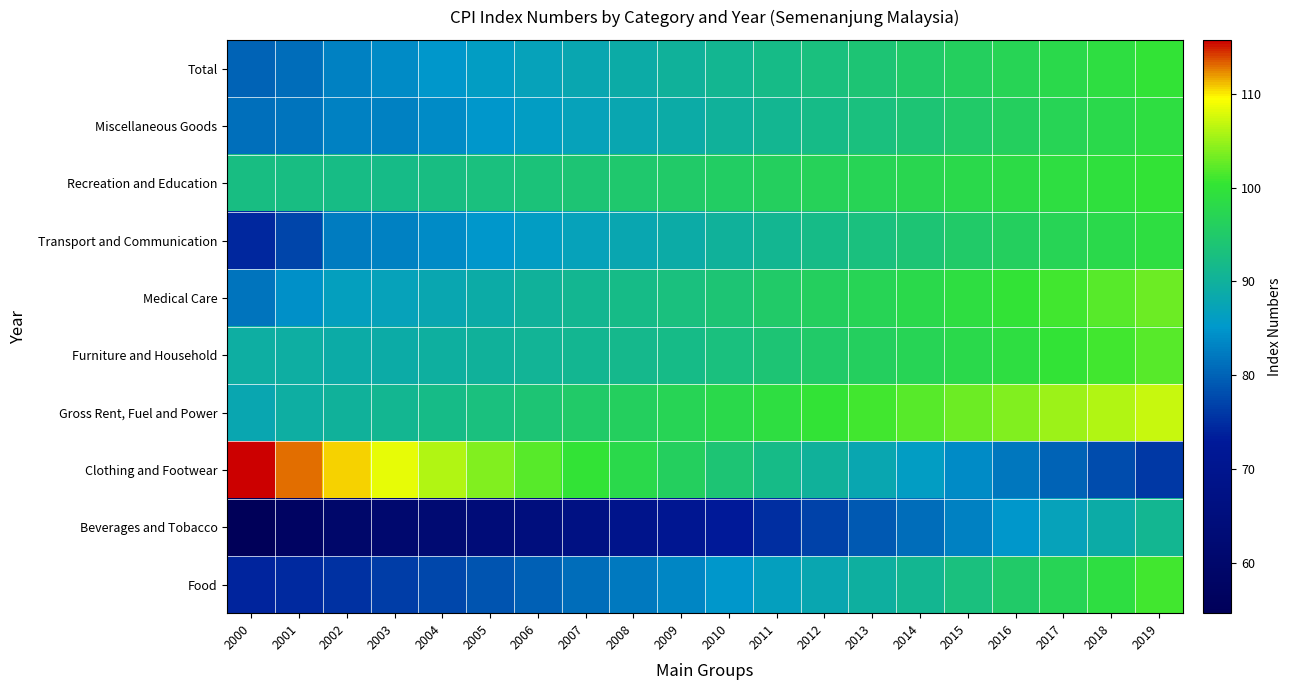

Reading left to right, transcribe all the data shown in this chart.

Food: 2000=74.0	2001=74.7	2002=75.3	2003=76.4	2004=77.5	2005=78.6	2006=79.8	2007=81.0	2008=82.2	2009=83.5	2010=85.0	2011=86.5	2012=88.0	2013=89.5	2014=91.0	2015=93.0	2016=95.0	2017=97.0	2018=99.0	2019=101.0
Beverages and Tobacco: 2000=54.7	2001=57.4	2002=59.9	2003=60.9	2004=62.0	2005=63.5	2006=65.0	2007=67.0	2008=69.0	2009=71.0	2010=73.0	2011=75.0	2012=77.0	2013=79.0	2014=81.0	2015=83.0	2016=85.0	2017=87.0	2018=89.0	2019=91.0
Clothing and Footwear: 2000=115.7	2001=113.0	2002=110.6	2003=108.5	2004=106.0	2005=104.0	2006=102.0	2007=100.0	2008=98.0	2009=96.0	2010=94.0	2011=92.0	2012=90.0	2013=88.0	2014=86.0	2015=84.0	2016=82.0	2017=80.0	2018=78.0	2019=76.0
Gross Rent, Fuel and Power: 2000=87.9	2001=89.4	2002=90.1	2003=91.0	2004=92.0	2005=93.0	2006=94.0	2007=95.0	2008=96.0	2009=97.0	2010=98.0	2011=99.0	2012=100.0	2013=101.0	2014=102.0	2015=103.0	2016=104.0	2017=105.0	2018=106.0	2019=107.0
Furniture and Household: 2000=89.4	2001=89.4	2002=89.0	2003=89.0	2004=89.5	2005=90.0	2006=90.5	2007=91.0	2008=91.5	2009=92.0	2010=93.0	2011=94.0	2012=95.0	2013=96.0	2014=97.0	2015=98.0	2016=99.0	2017=100.0	2018=101.0	2019=102.0
Medical Care: 2000=81.7	2001=84.4	2002=86.5	2003=87.0	2004=88.0	2005=89.0	2006=90.0	2007=91.0	2008=92.0	2009=93.0	2010=94.0	2011=95.0	2012=96.0	2013=97.0	2014=98.0	2015=99.0	2016=100.0	2017=101.0	2018=102.0	2019=103.0
Transport and Communication: 2000=74.3	2001=77.2	2002=82.5	2003=83.0	2004=84.0	2005=85.0	2006=86.0	2007=87.0	2008=88.0	2009=89.0	2010=90.0	2011=91.0	2012=92.0	2013=93.0	2014=94.0	2015=95.0	2016=96.0	2017=97.0	2018=98.0	2019=99.0
Recreation and Education: 2000=92.5	2001=92.4	2002=92.2	2003=92.0	2004=92.5	2005=93.0	2006=93.5	2007=94.0	2008=94.5	2009=95.0	2010=95.5	2011=96.0	2012=96.5	2013=97.0	2014=97.5	2015=98.0	2016=98.5	2017=99.0	2018=99.5	2019=100.0
Miscellaneous Goods: 2000=81.2	2001=81.8	2002=82.9	2003=83.0	2004=84.0	2005=85.0	2006=86.0	2007=87.0	2008=88.0	2009=89.0	2010=90.0	2011=91.0	2012=92.0	2013=93.0	2014=94.0	2015=95.0	2016=96.0	2017=97.0	2018=98.0	2019=99.0
Total: 2000=80.0	2001=81.1	2002=82.9	2003=83.8	2004=85.0	2005=86.0	2006=87.0	2007=88.0	2008=89.0	2009=90.0	2010=91.0	2011=92.0	2012=93.0	2013=94.0	2014=95.0	2015=96.0	2016=97.0	2017=98.0	2018=99.0	2019=100.0